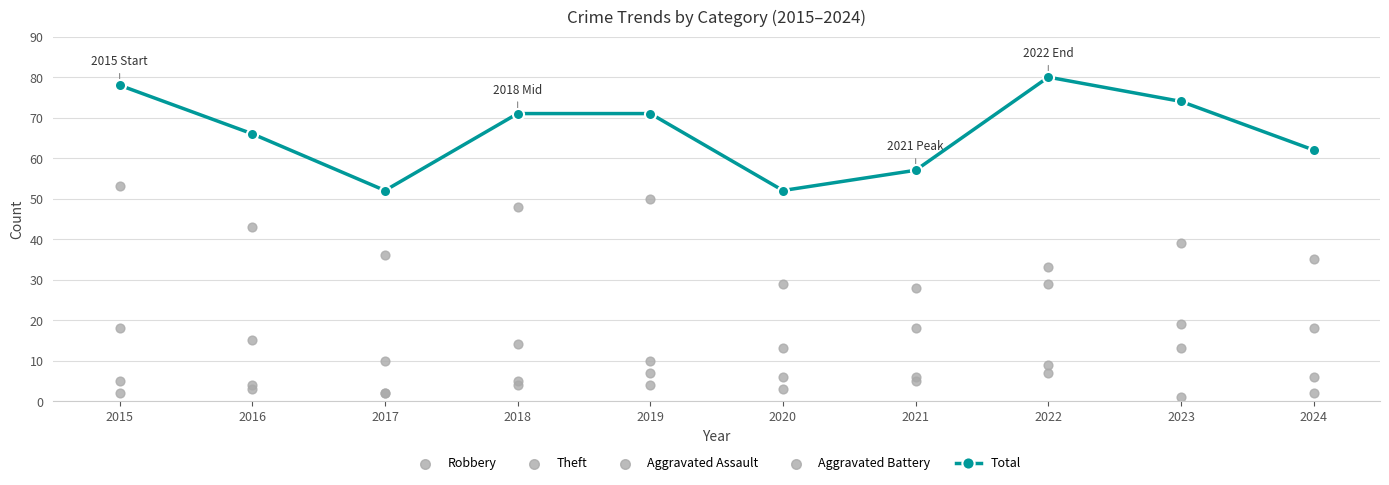

What are all the series names shown in the legend?

Total, Robbery, Theft, Aggravated Assault, Aggravated Battery